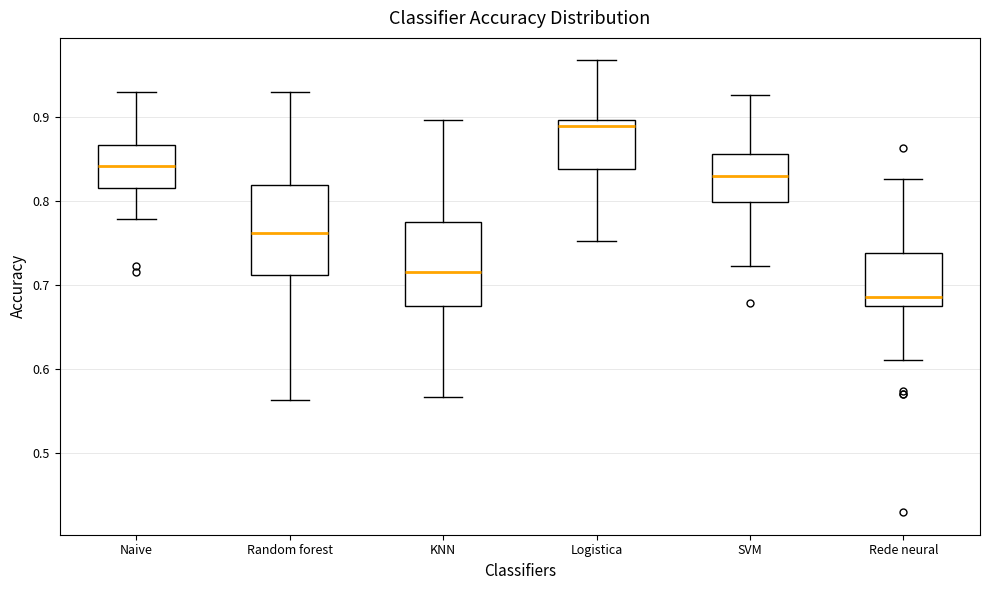

Reading left to right, read every box against the y-axis: the position of its median line, the range the box covers, and the ends of its whiskers. The values are not printed on the chart, so give them approximately, as read against the axis.

Naive: median 0.84, box 0.81 to 0.87, whiskers 0.78 to 0.93
Random forest: median 0.76, box 0.71 to 0.82, whiskers 0.56 to 0.93
KNN: median 0.71, box 0.68 to 0.78, whiskers 0.57 to 0.90
Logistica: median 0.89, box 0.84 to 0.90, whiskers 0.75 to 0.97
SVM: median 0.83, box 0.80 to 0.86, whiskers 0.72 to 0.93
Rede neural: median 0.69, box 0.68 to 0.74, whiskers 0.61 to 0.83